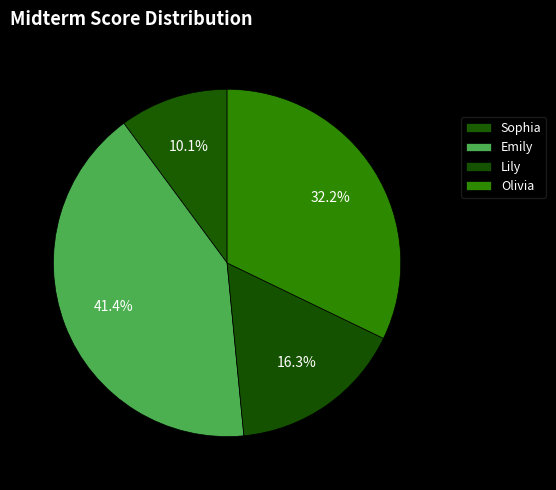

What is the smallest slice in the pie chart?

Sophia